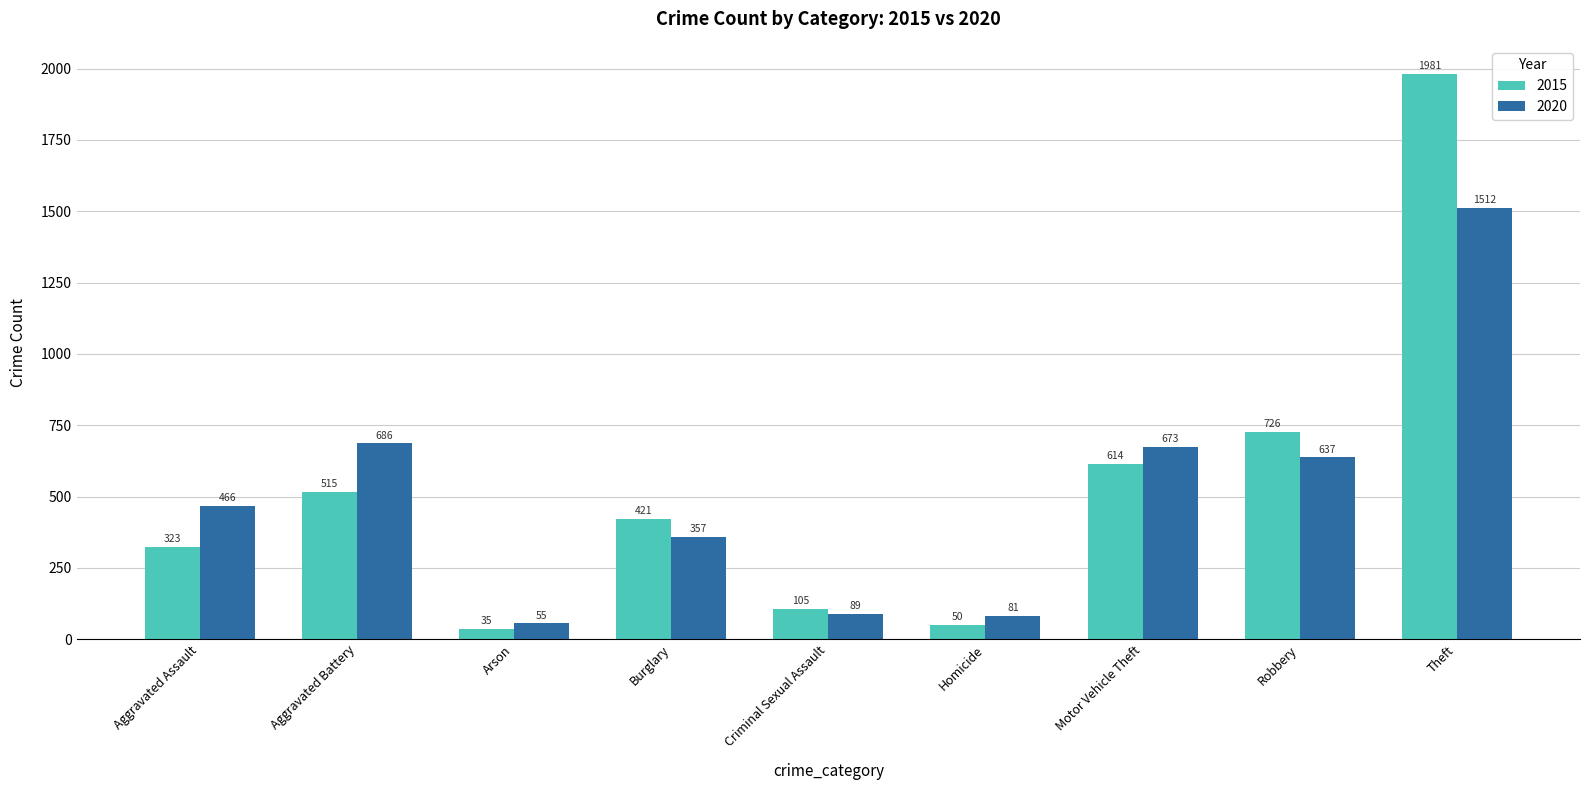

Where is 2015 nearest to the value 1008?

Robbery